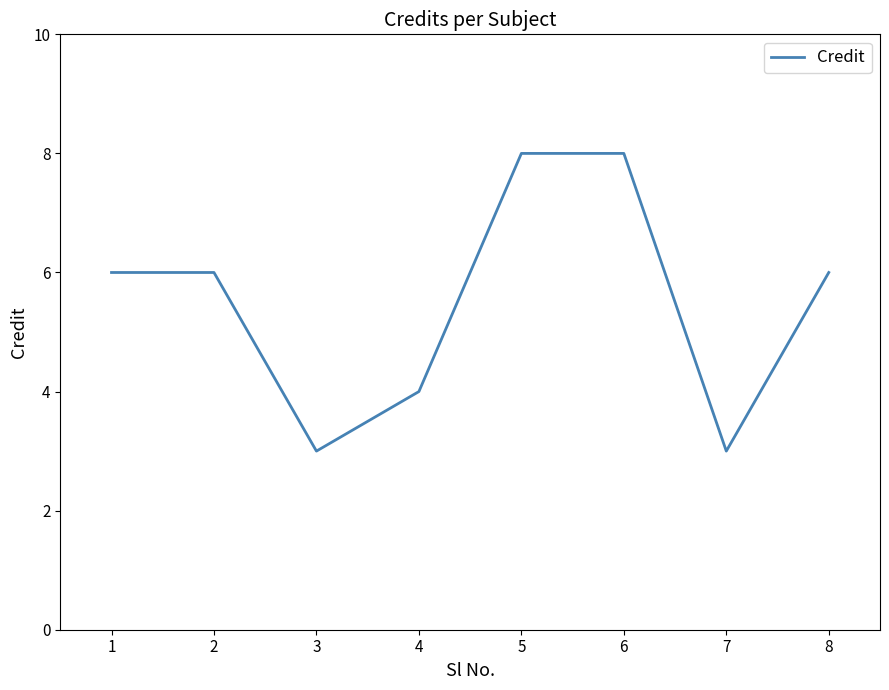

Does the chart have visible grid lines?

No